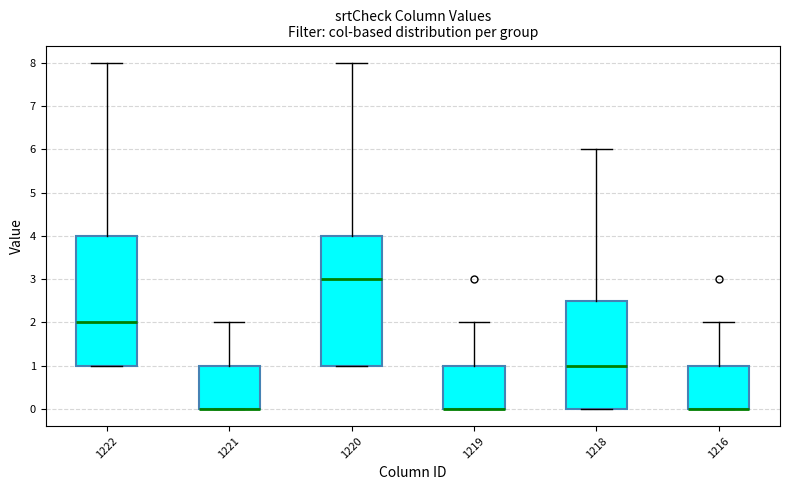

Reading left to right, read every box against the y-axis: the position of its median line, the range the box covers, and the ends of its whiskers. The values are not printed on the chart, so give them approximately, as read against the axis.

1222: median 2.0, box 1.0 to 4.0, whiskers 1.0 to 8.0
1221: median 0.0 (drawn on the box's lower edge), box 0.0 to 1.0, whiskers 0.0 to 2.0
1220: median 3.0, box 1.0 to 4.0, whiskers 1.0 to 8.0
1219: median 0.0 (drawn on the box's lower edge), box 0.0 to 1.0, whiskers 0.0 to 2.0
1218: median 1.0, box 0.0 to 2.5, whiskers 0.0 to 6.0
1216: median 0.0 (drawn on the box's lower edge), box 0.0 to 1.0, whiskers 0.0 to 2.0